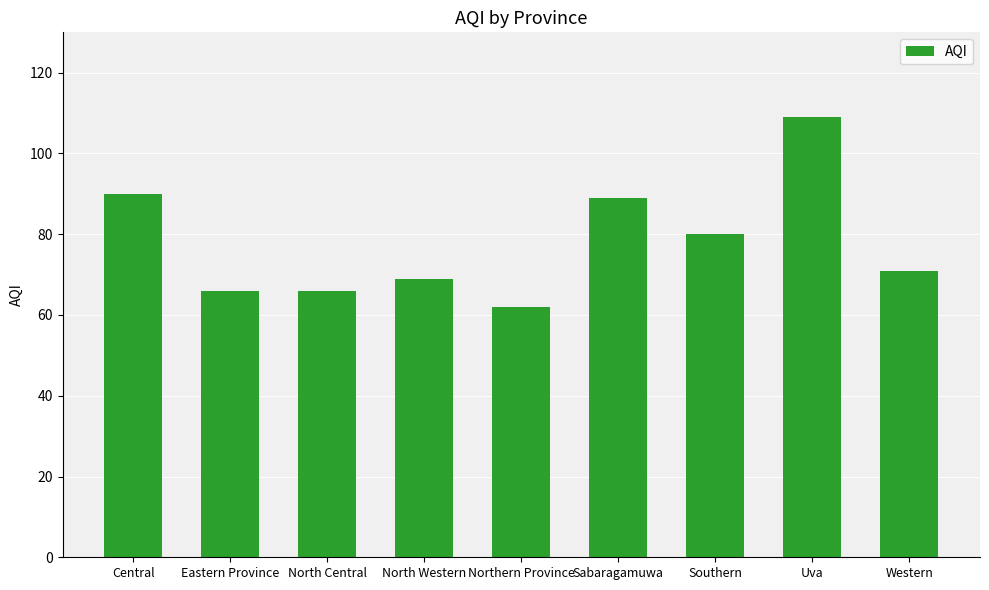

How many series are shown in this chart?

1